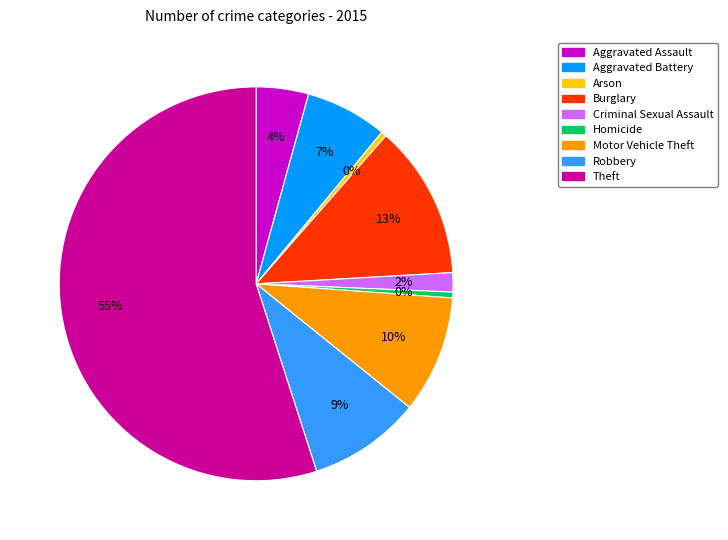

To the nearest percent, what is the combined percentage of Theft and Aggravated Battery?

62%